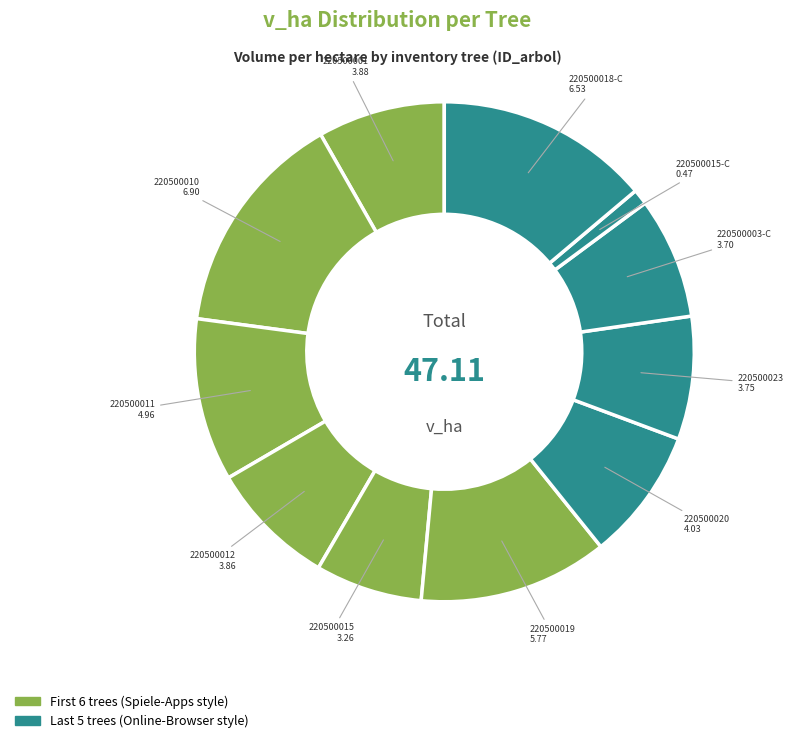

Is there any slice that represents more than half of the pie?

No